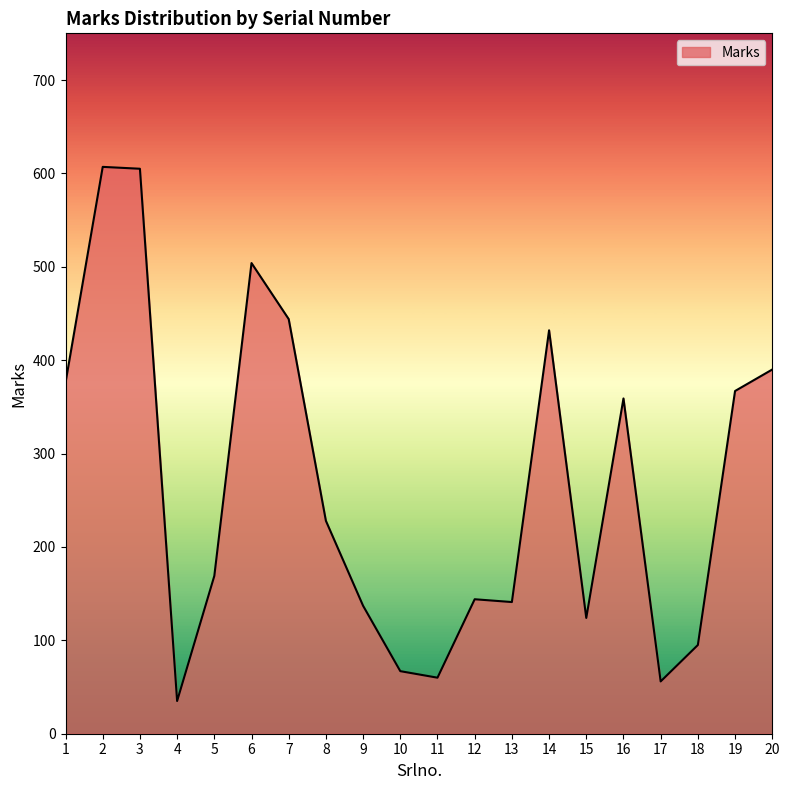

Is it true that the value at 13 is 141?

True